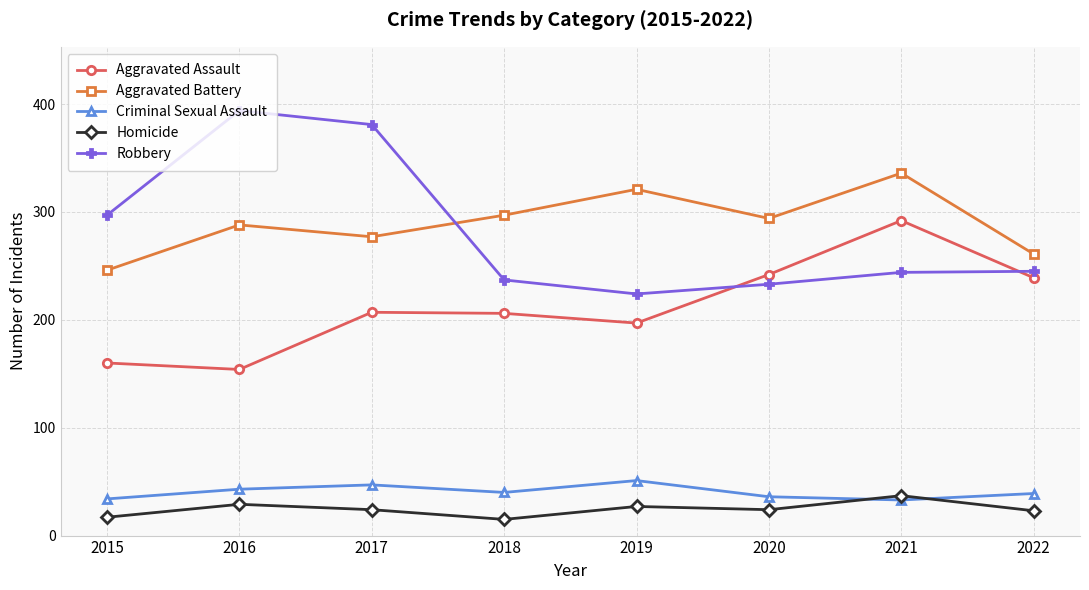

True or false: Criminal Sexual Assault and Robbery cross at least once.

False